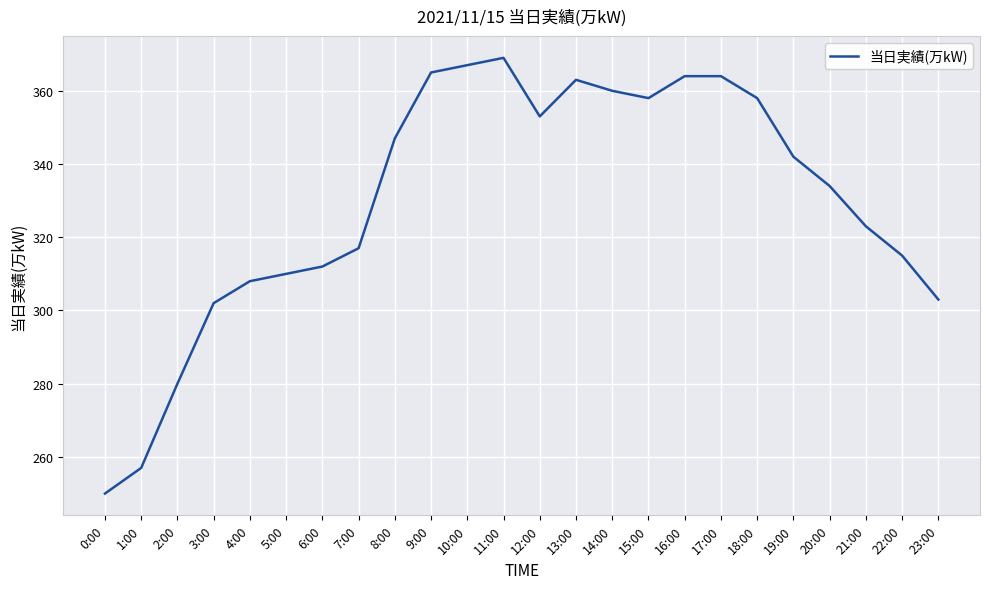

Is it true that the value at 13:00 is 363?

True